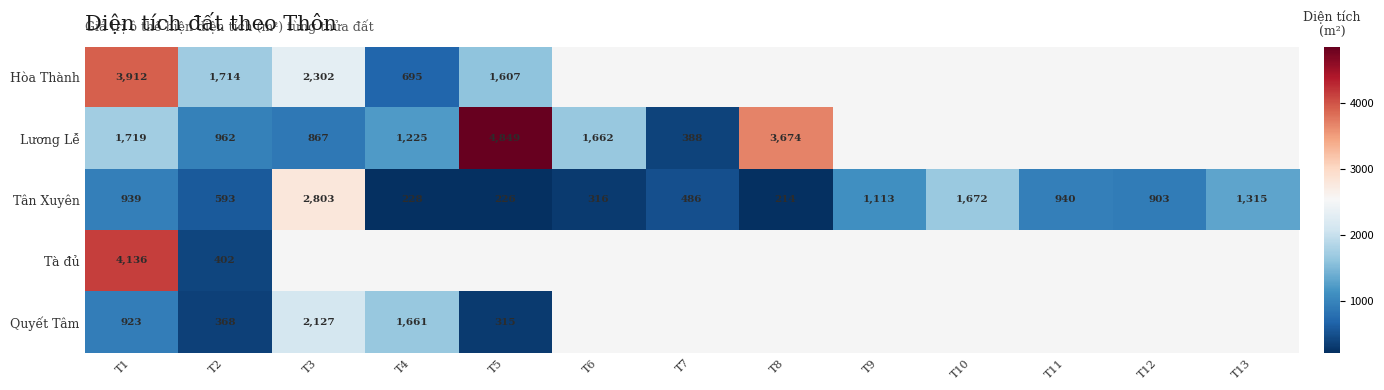

The Lương Lễ series shows 388 at T7. True or false?

True